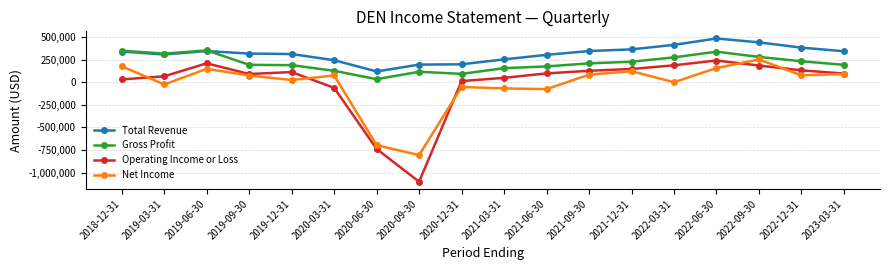

Between which two adjacent categories do Net Income and Operating Income or Loss first intersect?

2018-12-31 and 2019-03-31